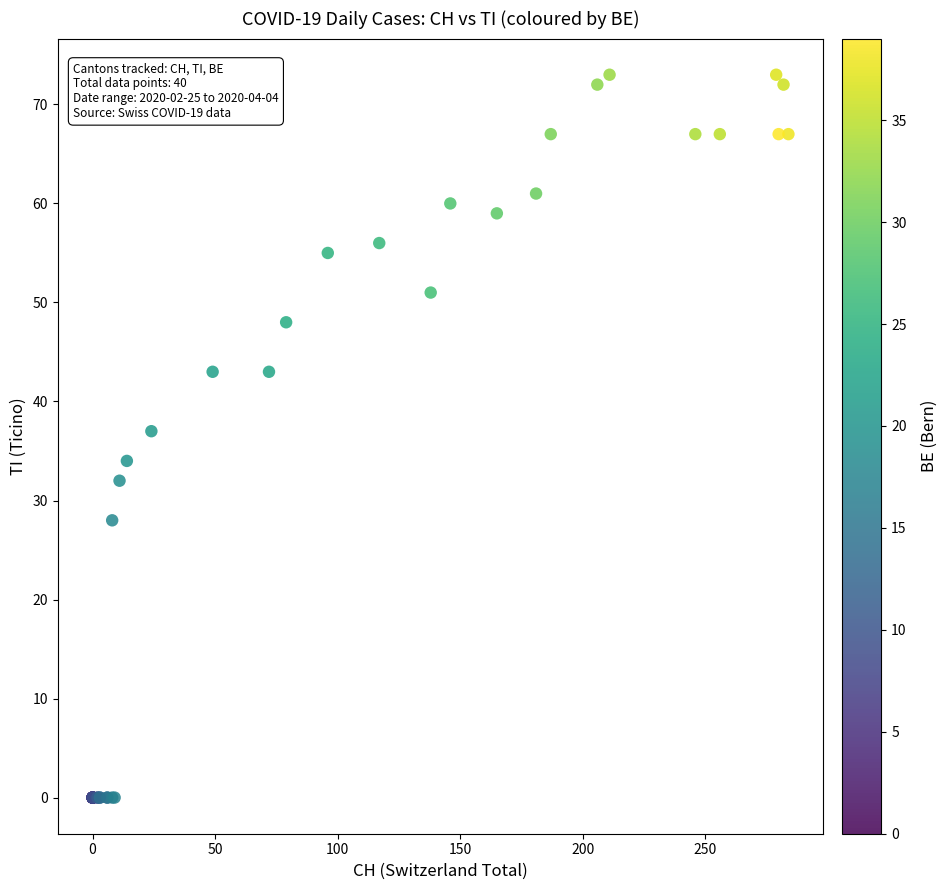

What Y value in the scatter plot is closest to 36?

37